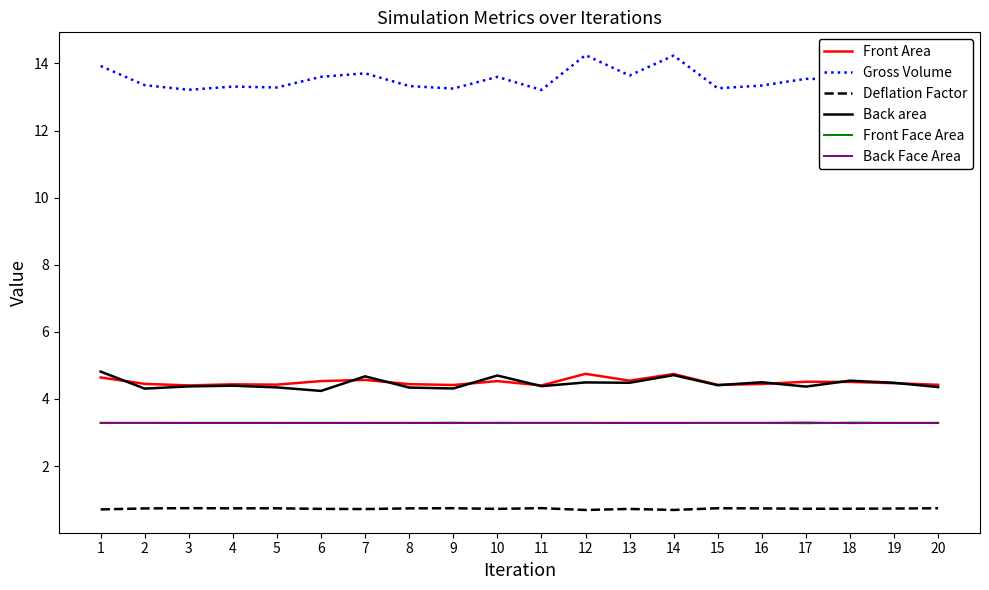

What is the minimum value for Back area?

4.2